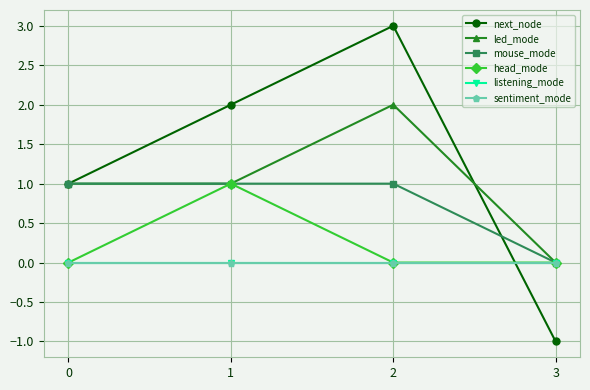

True or false: head_mode and led_mode intersect in this chart.

False